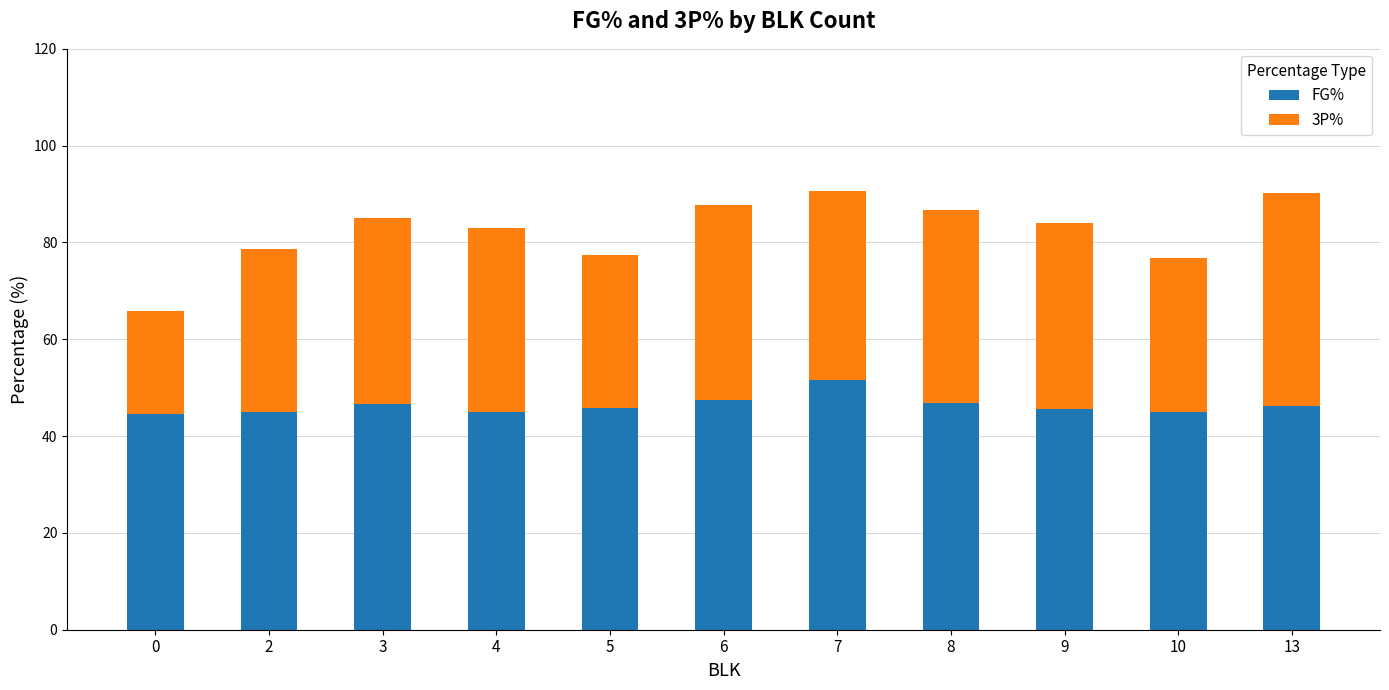

What are all the series names shown in the legend?

FG%, 3P%